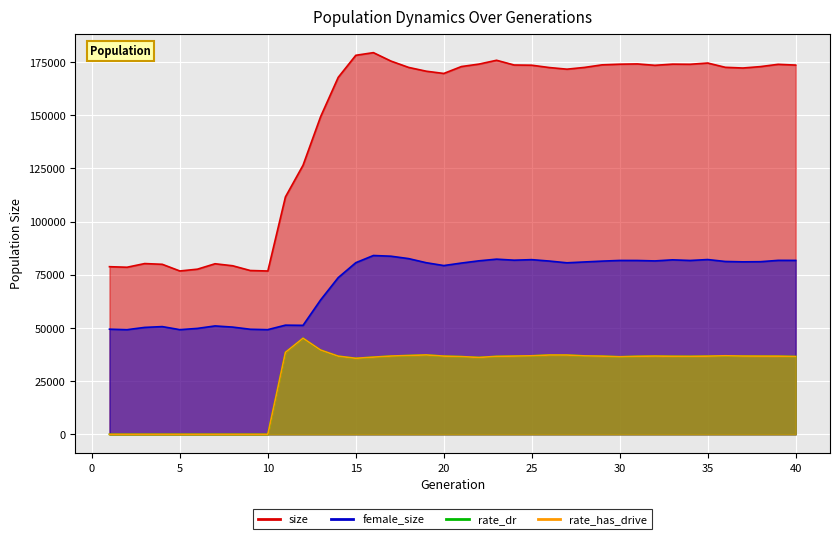

Is the value of female_size at 31 greater than the value of rate_has_drive at 39?

Yes